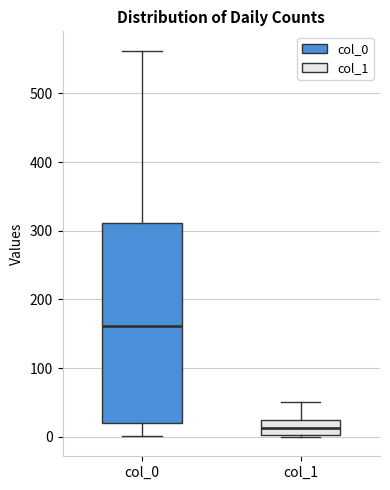

Reading left to right, transcribe this box plot: for each box, give where its median line is, the range the box spans, and where its two whiskers end, as read against the y-axis. The values are not printed on the chart, so give them approximately, as read against the axis.

col_0: median 160, box 20 to 310, whiskers 0 to 560
col_1: median 10, box 0 to 20, whiskers 0 to 50